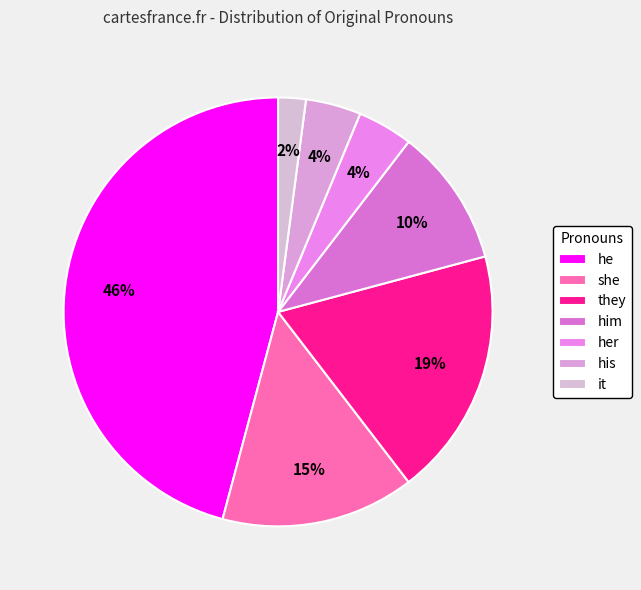

To the nearest percent, what is the combined percentage of they and he?

65%